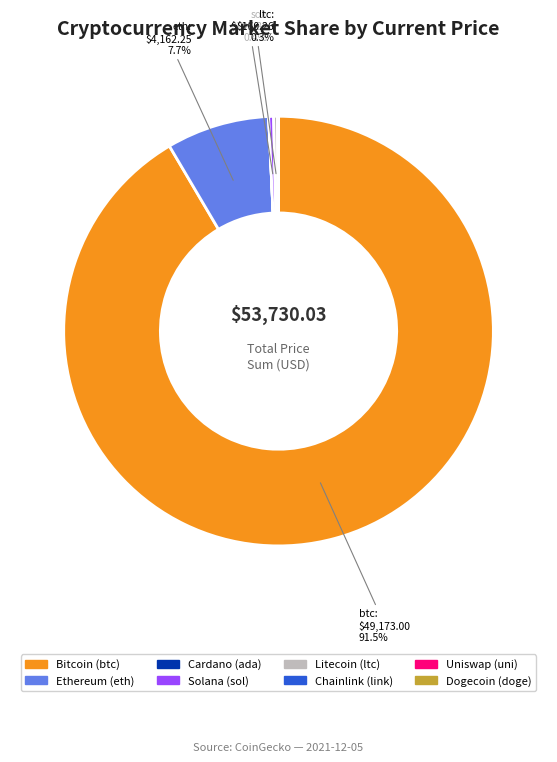

Is there any slice that represents more than half of the pie?

Yes